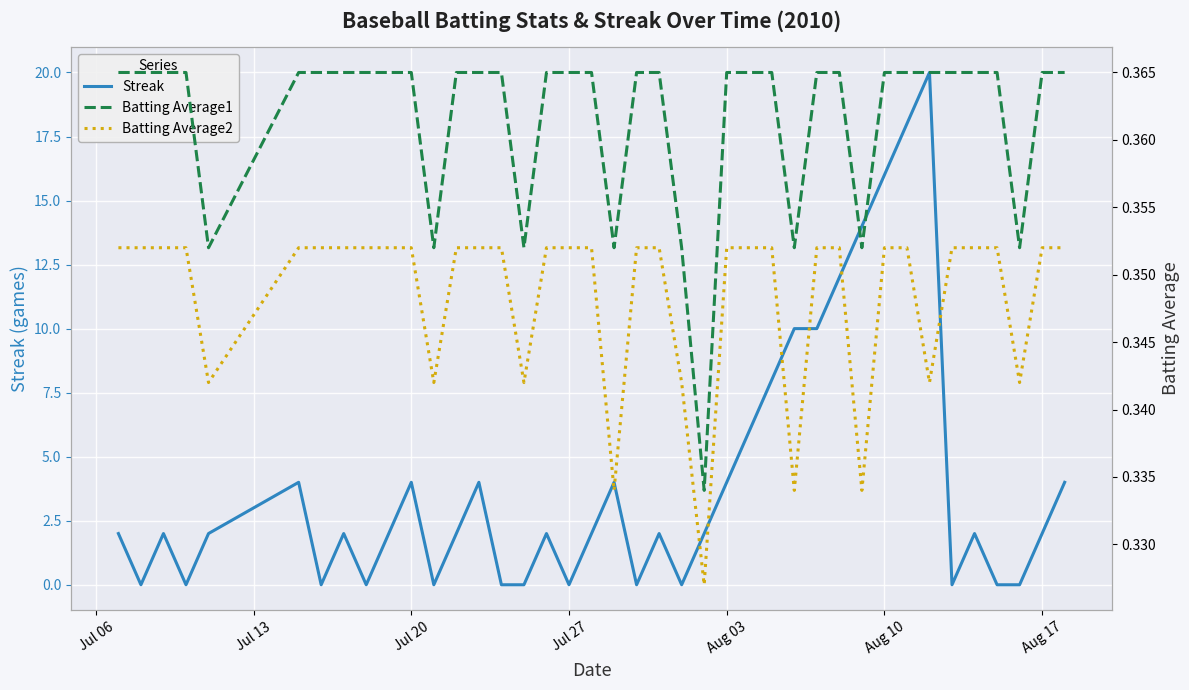

What is the highest value of the Streak series?

20